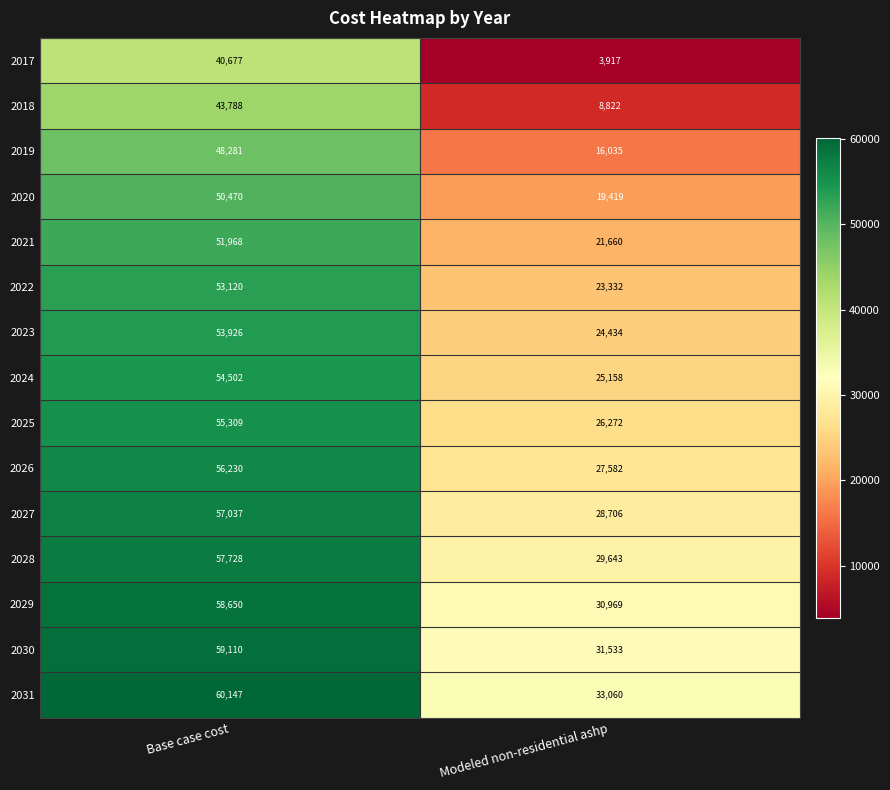

Rank the series by their maximum value, from highest to lowest.

2031, 2030, 2029, 2028, 2027, 2026, 2025, 2024, 2023, 2022, 2021, 2020, 2019, 2018, 2017